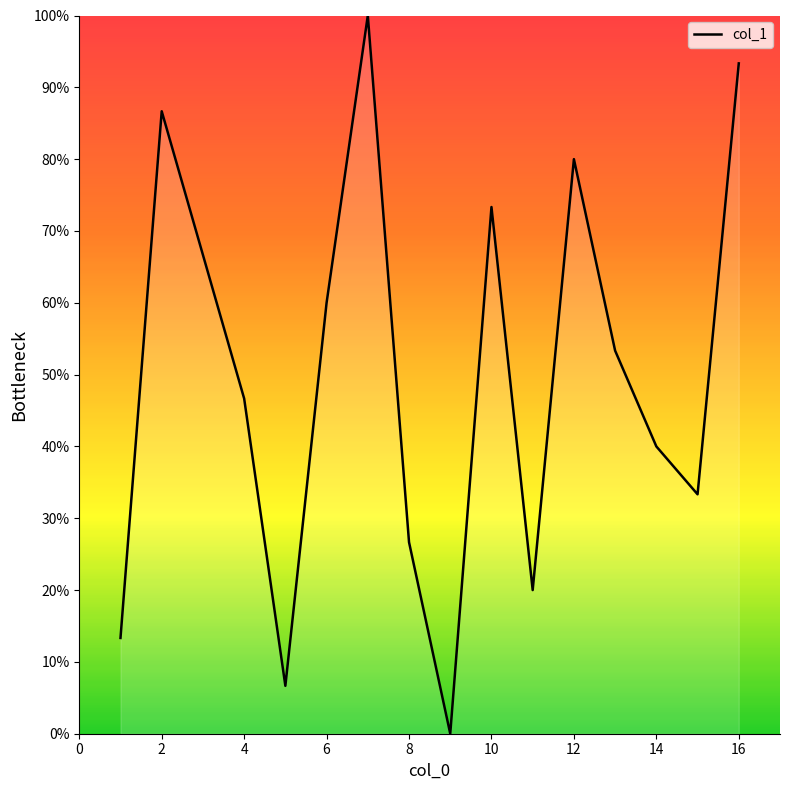

Reading left to right, transcribe all the data shown in this chart.

13.3	86.7	66.7	46.7	6.7	60.0	100.0	26.7	0.0	73.3	20.0	80.0	53.3	40.0	33.3	93.3